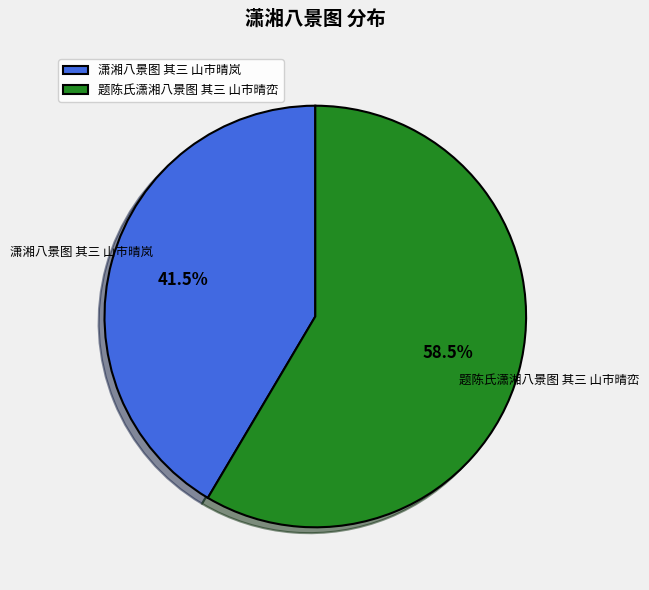

Between 题陈氏潇湘八景图 其三 山市晴峦 and 潇湘八景图 其三 山市晴岚, which is larger?

题陈氏潇湘八景图 其三 山市晴峦